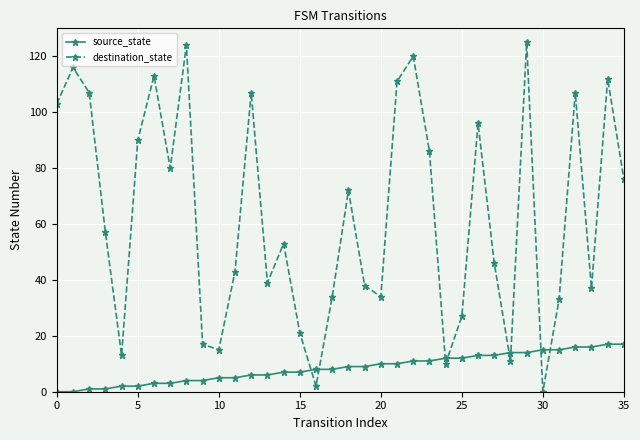

Reading left to right, what are all the values shown in this chart?

source_state: 0	0	1	1	2	2	3	3	4	4	5	5	6	6	7	7	8	8	9	9	10	10	11	11	12	12	13	13	14	14	15	15	16	16	17	17
destination_state: 103	116	107	57	13	90	113	80	124	17	15	43	107	39	53	21	2	34	72	38	34	111	120	86	10	27	96	46	11	125	0	33	107	37	112	76